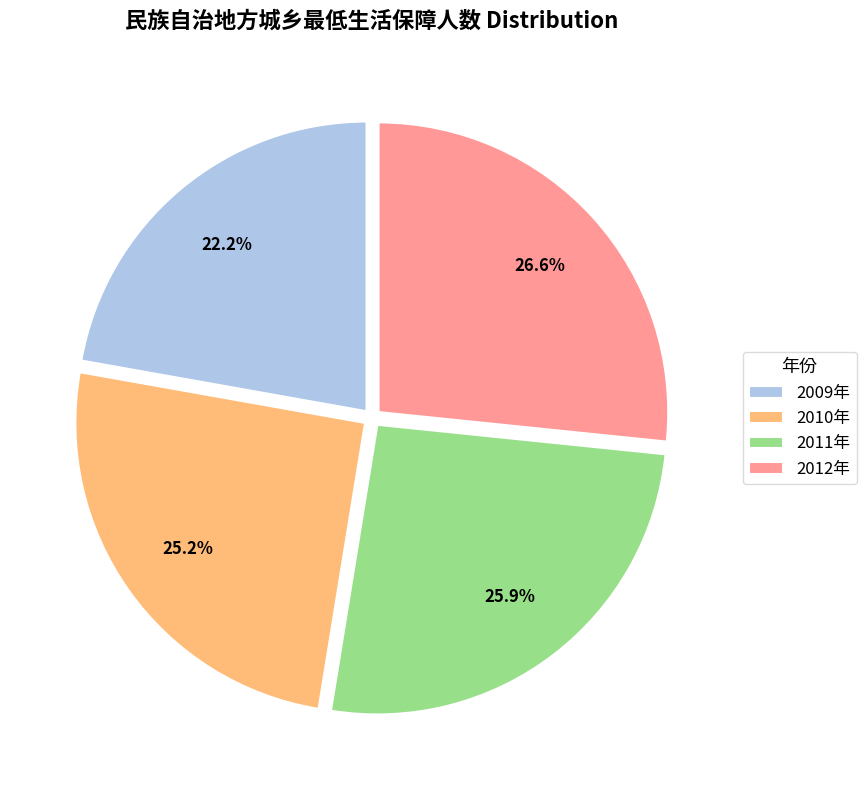

To the nearest percent, what portion does 2010年 represent?

25%